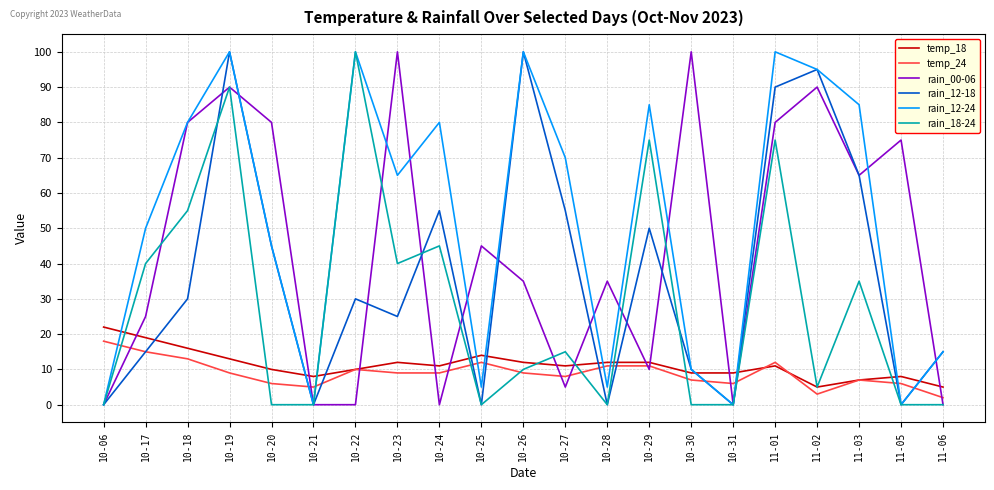

True or false: rain_12-24 has a value of 0 at 10-06.

True